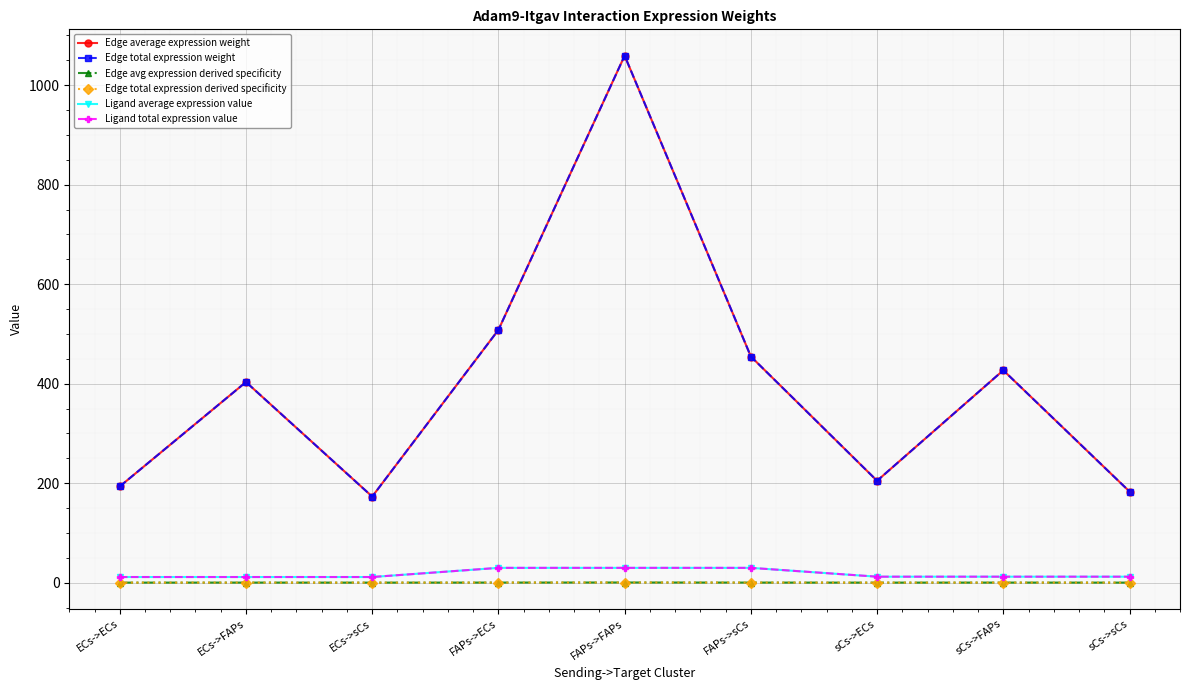

Rank the series at FAPs->FAPs from highest to lowest value.

Edge average expression weight, Edge total expression weight, Ligand average expression value, Ligand total expression value, Edge avg expression derived specificity, Edge total expression derived specificity